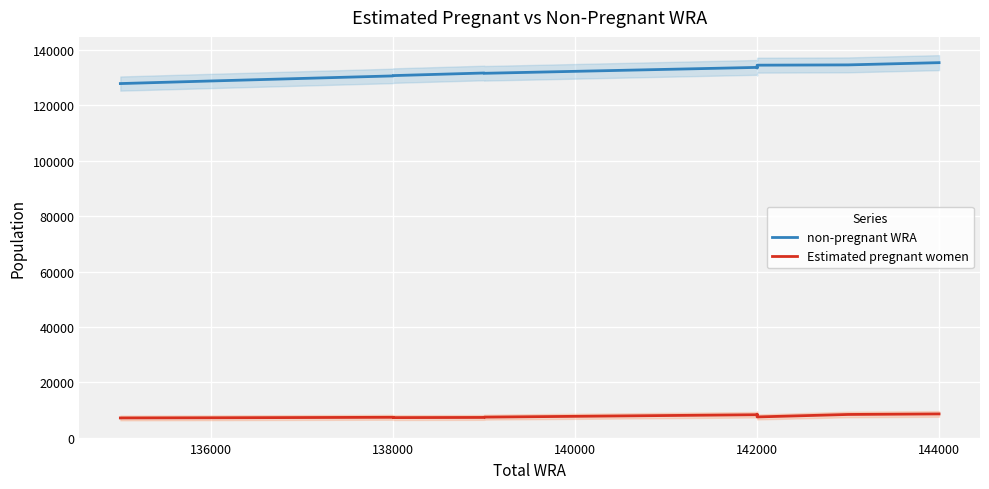

List the series in order of their peak value, lowest first.

Estimated pregnant women, non-pregnant WRA